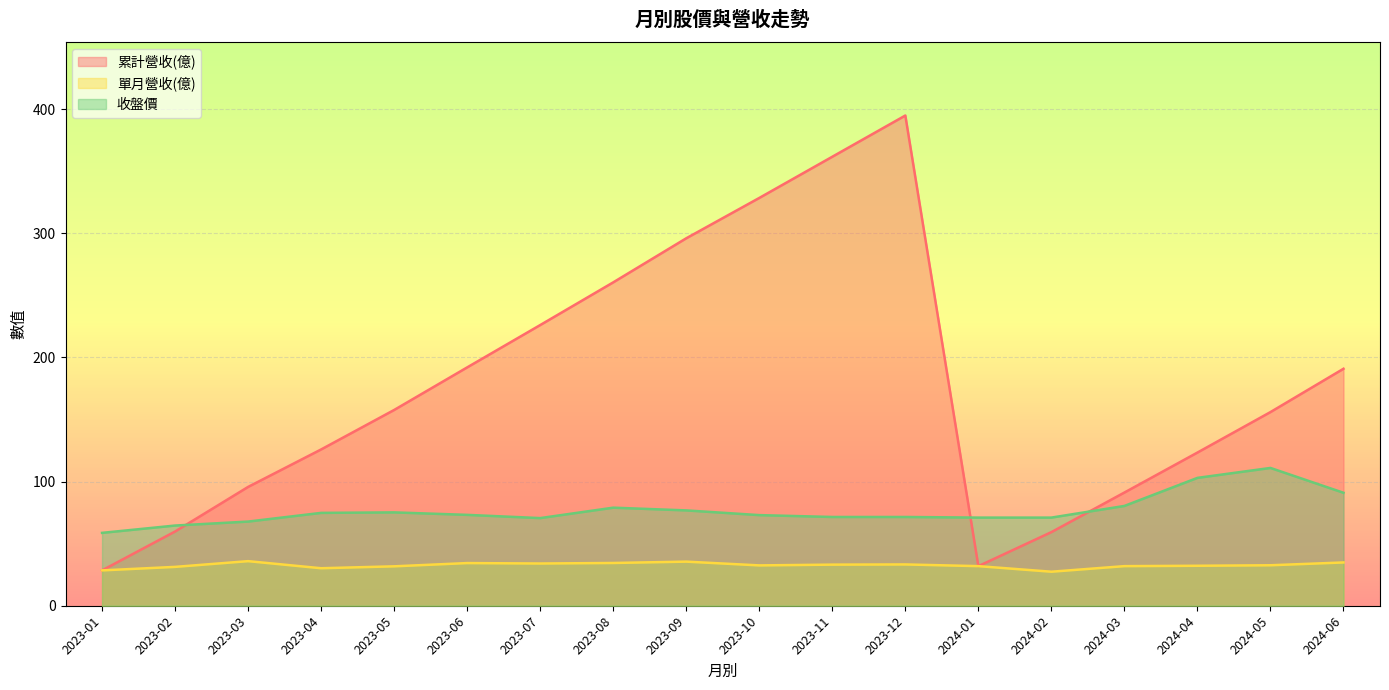

Which category has the lowest value in the 收盤價 series?

2023-01